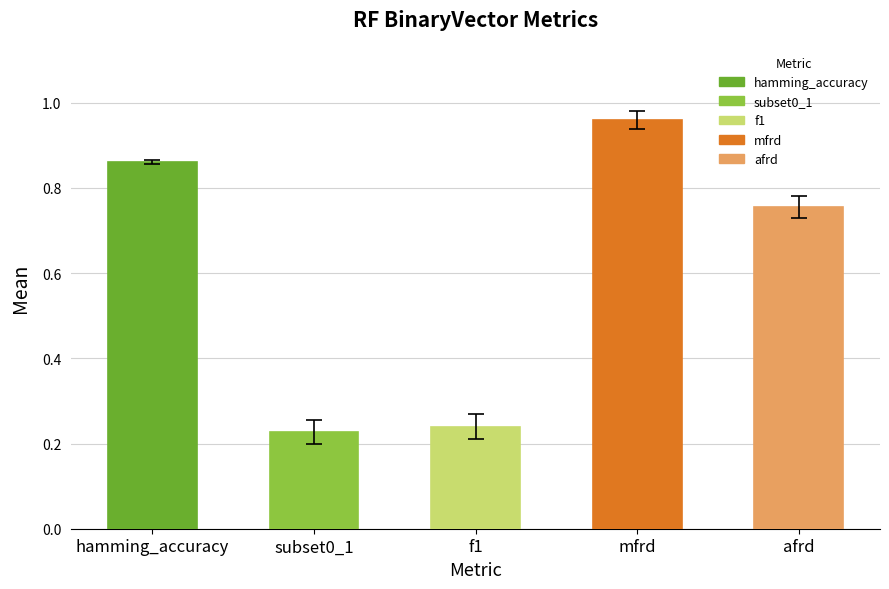

Is it true that the value at mfrd is 1.6?

False